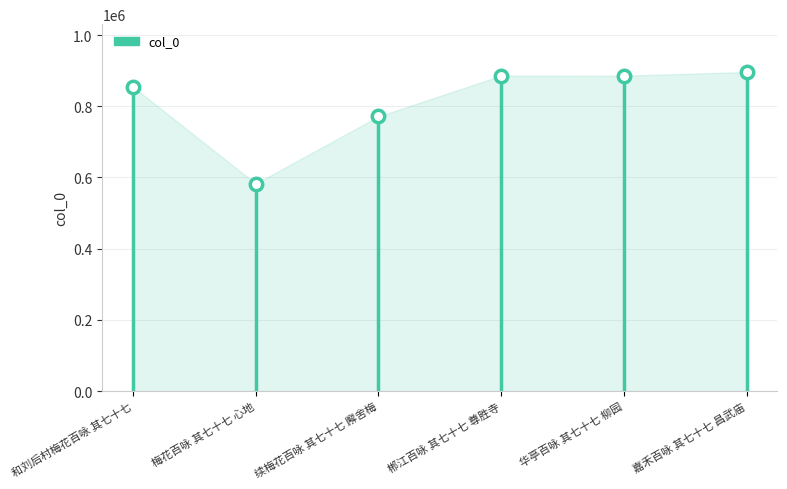

What Y value in the scatter plot is closest to 739361?

771488